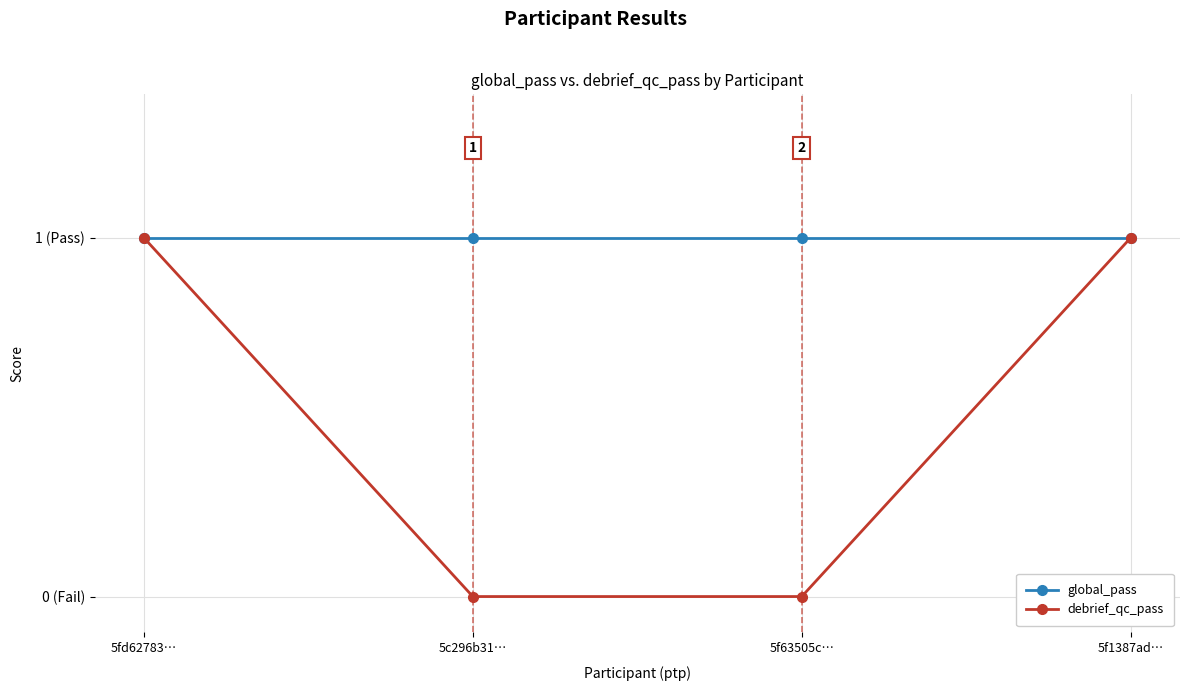

True or false: debrief_qc_pass and global_pass intersect in this chart.

False